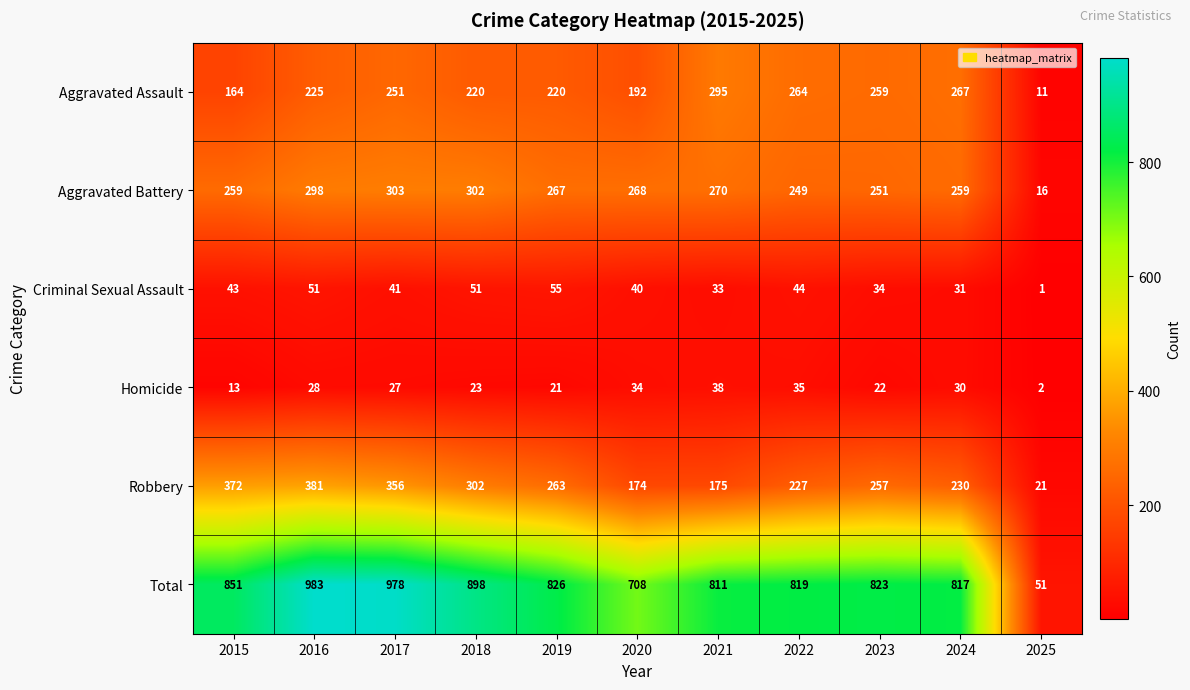

At how many categories does at least one series exceed 672?

10